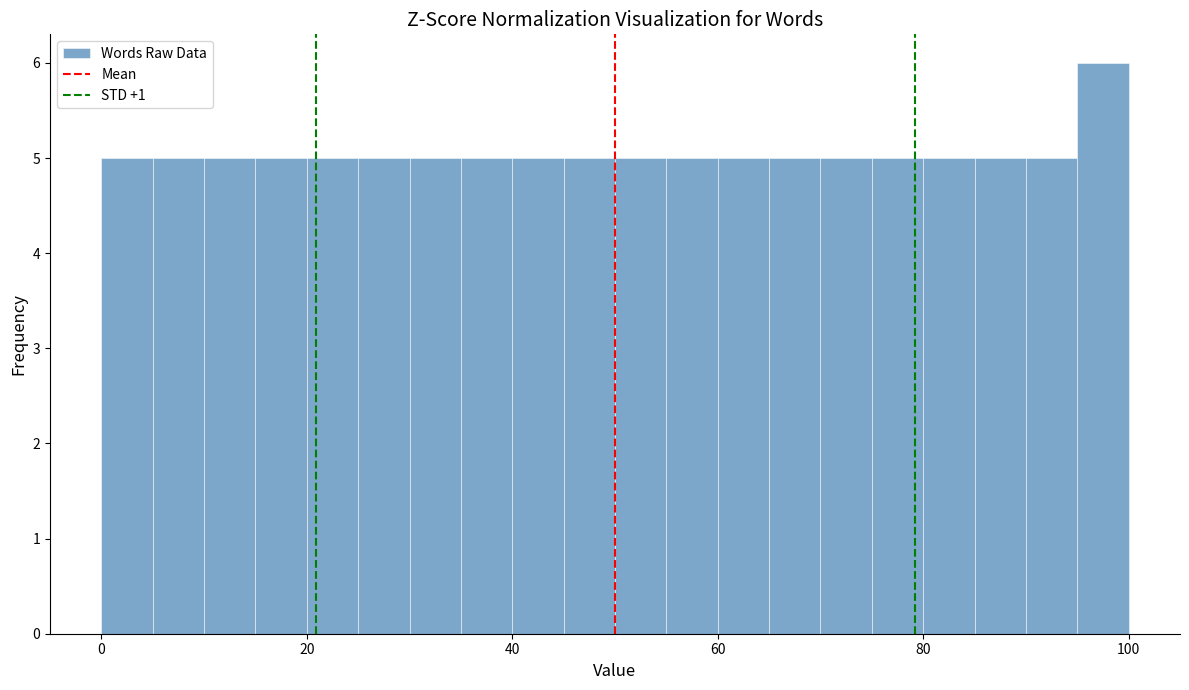

Around what value on the x-axis is the tallest bar? Give the approximate position of its centre, as read against the axis.

98